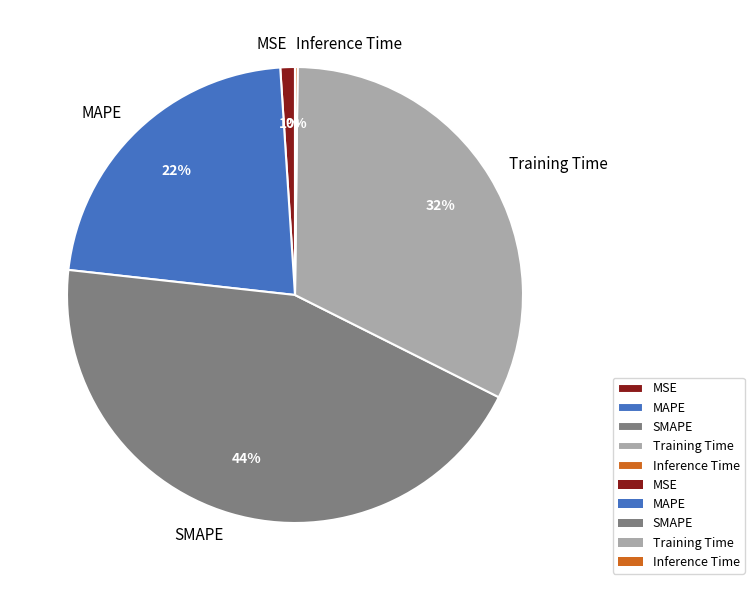

What is the largest slice in the pie chart?

SMAPE